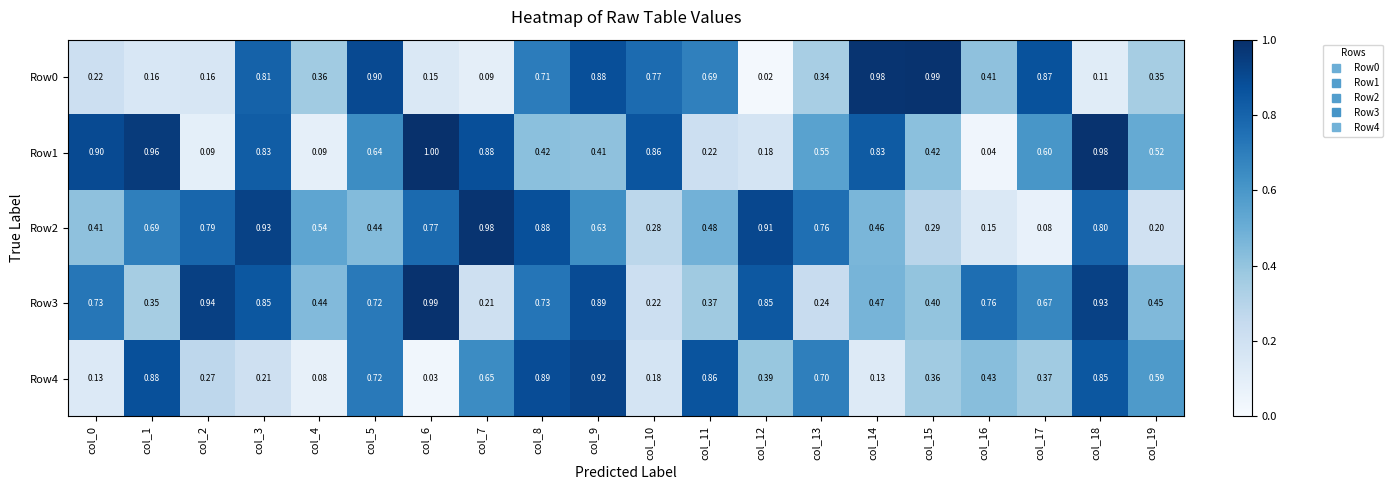

Which label corresponds to the largest value in the chart?

col_6